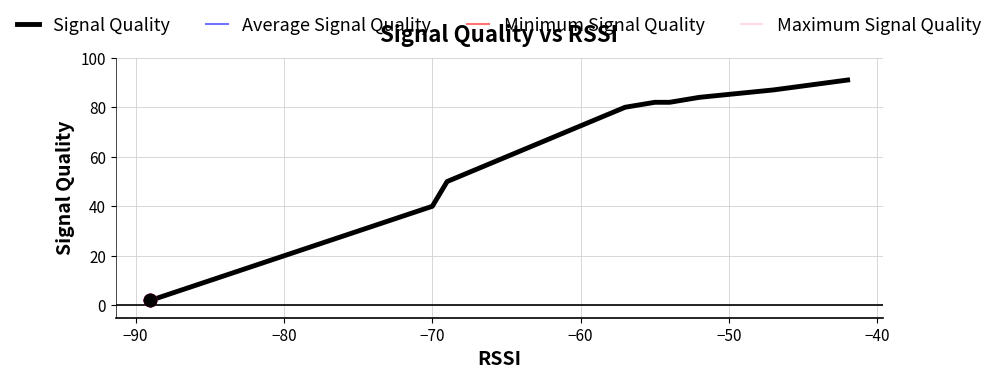

What are all the series names shown in the legend?

Signal Quality, Average Signal Quality, Minimum Signal Quality, Maximum Signal Quality